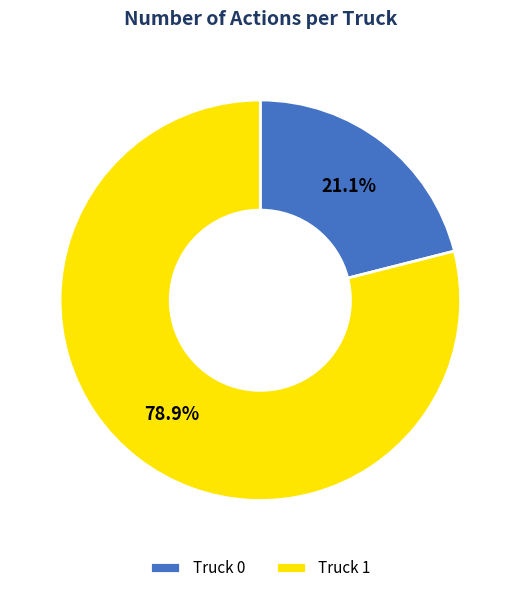

Which has a higher value, Truck 1 or Truck 0?

Truck 1